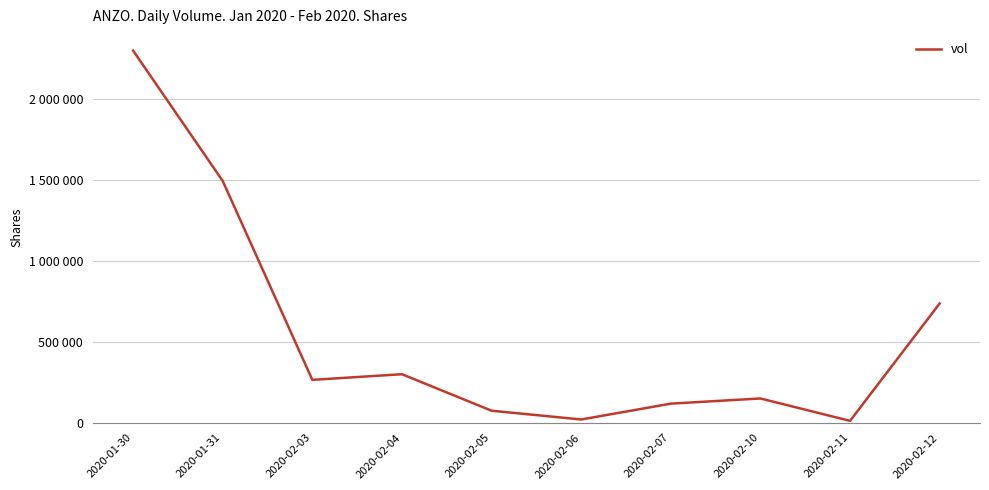

Which has a higher value, 2020-02-10 or 2020-01-30?

2020-01-30